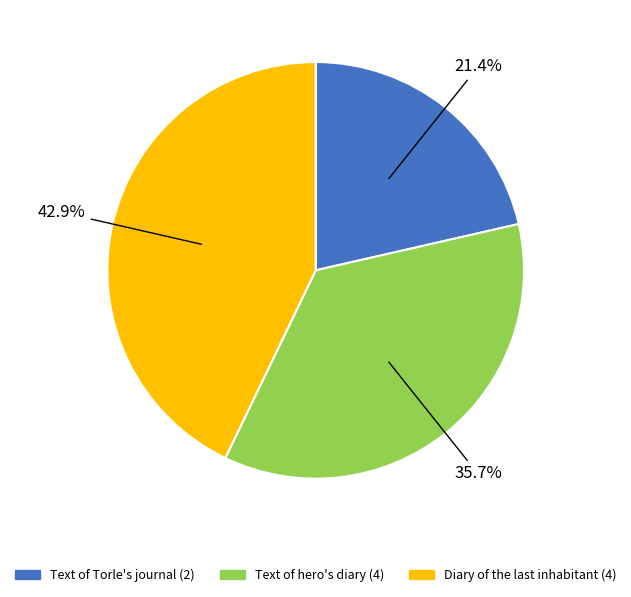

True or false: Text of hero's diary (4) accounts for 51% of the total.

False